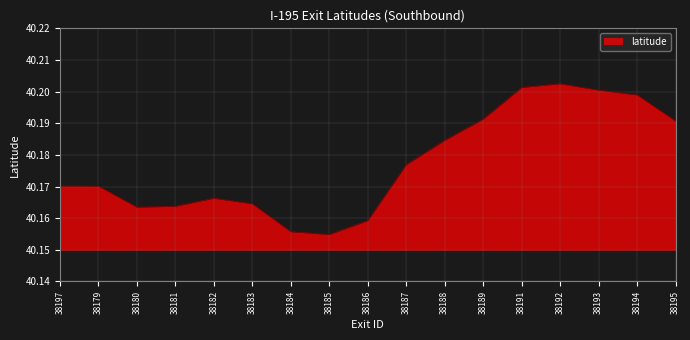

Where is the data nearest to the value 40?

38185